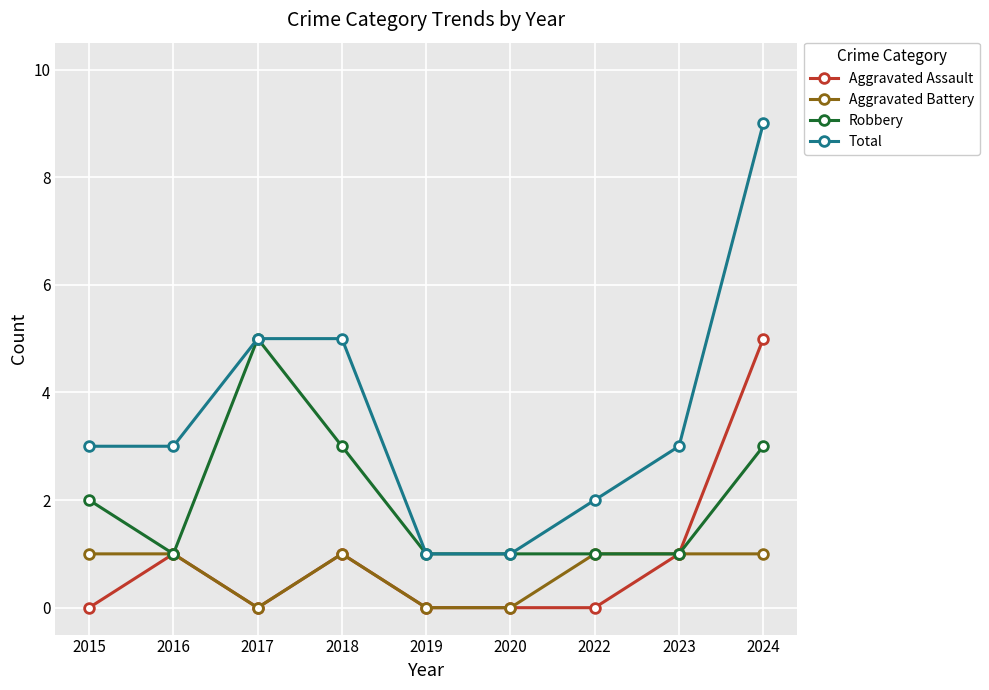

True or false: Total and Aggravated Assault cross at least once.

False